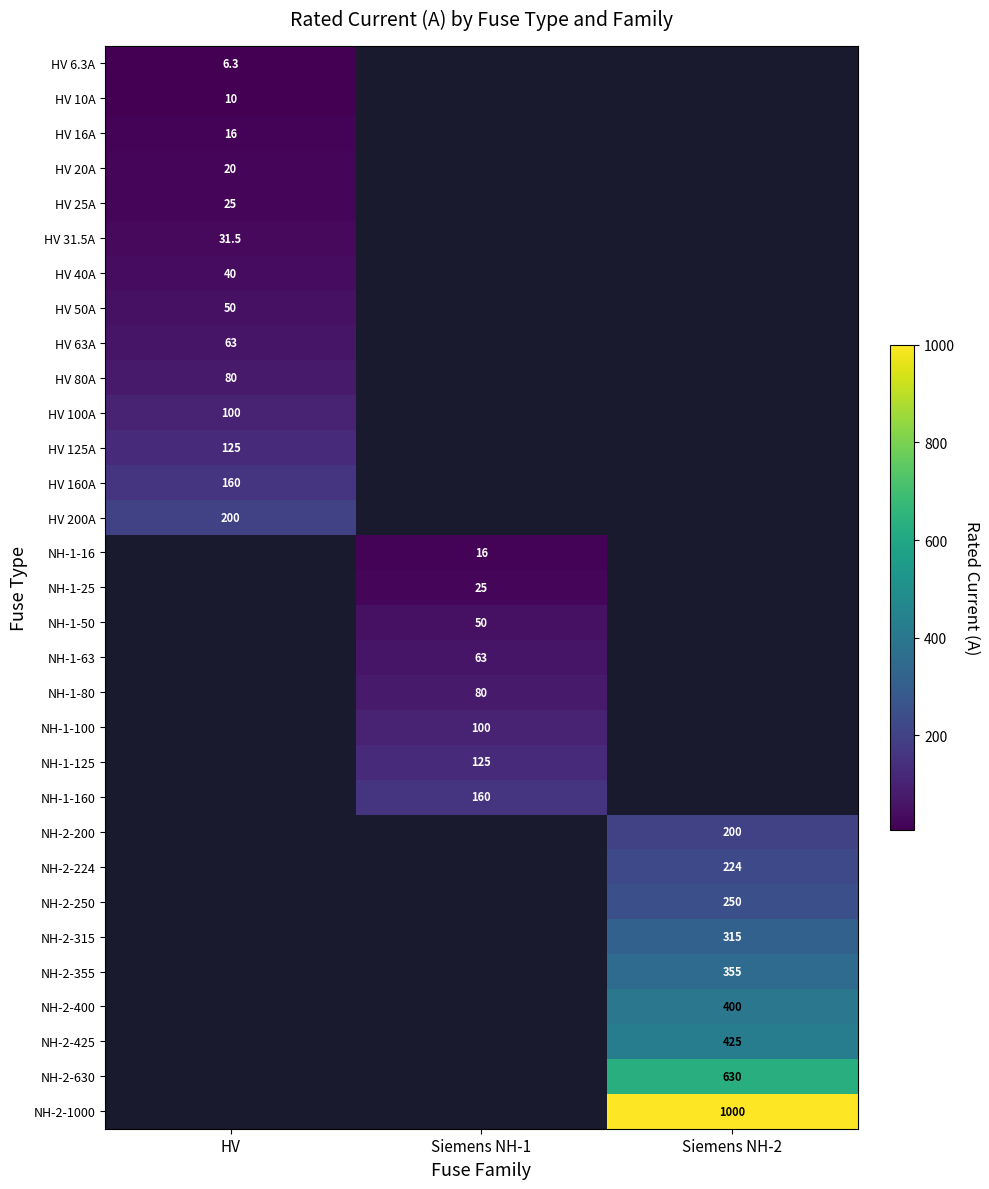

The HV 100A series shows 100.0 at HV. True or false?

True